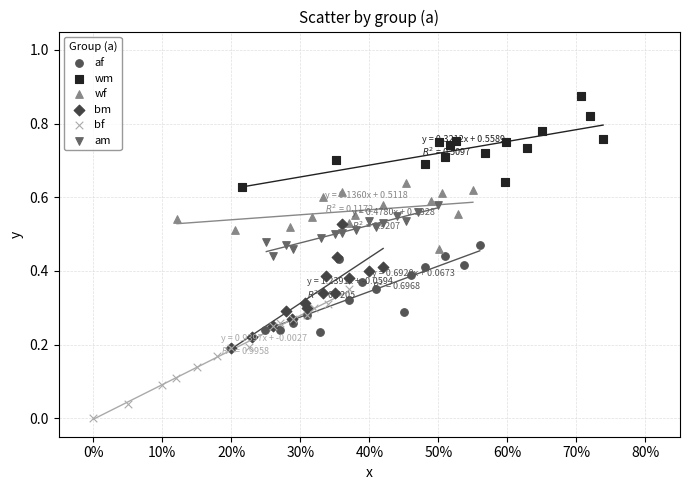

Which series reaches the minimum Y coordinate?

bf